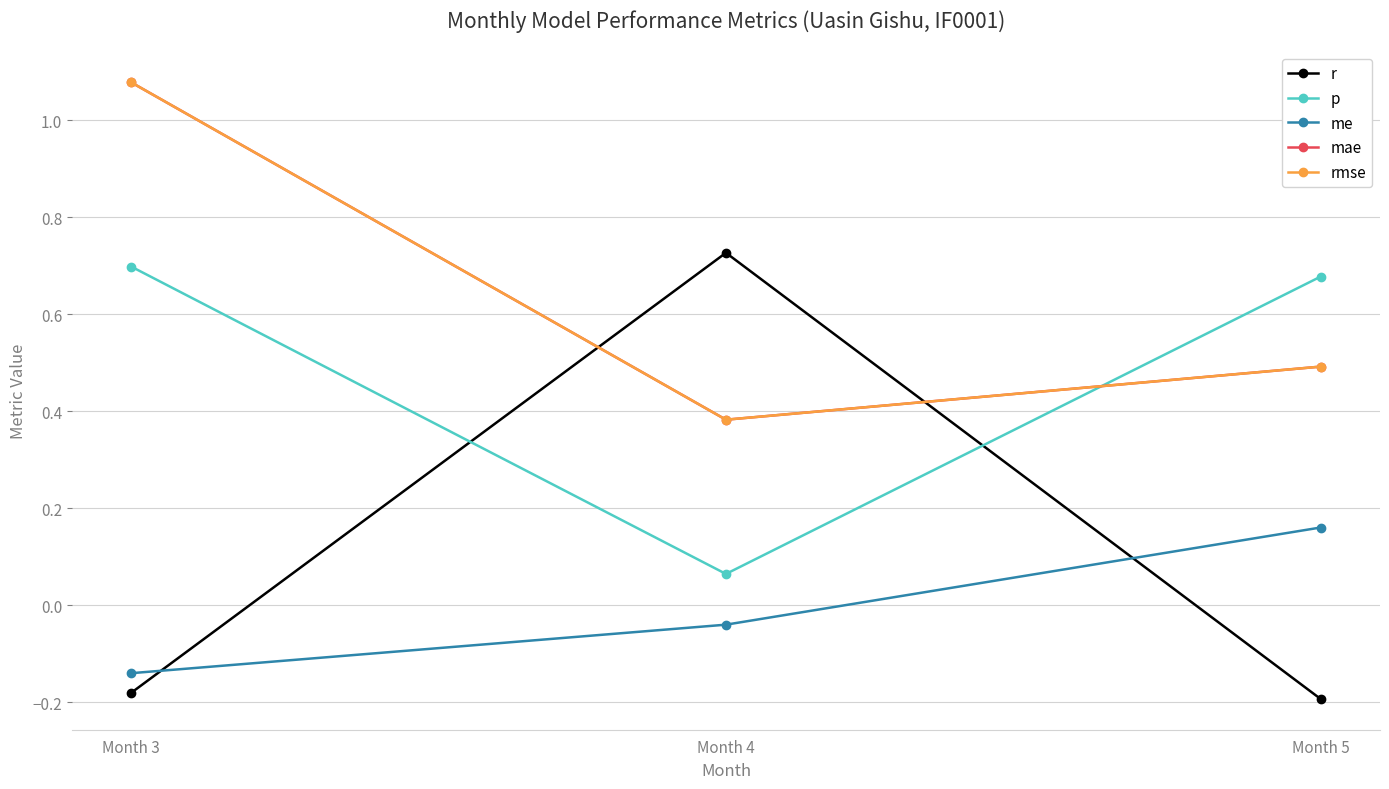

Reading right to left, list all the values displayed in this chart.

r: Month 5=-0.2	Month 4=0.7	Month 3=-0.2
p: Month 5=0.7	Month 4=0.1	Month 3=0.7
me: Month 5=0.2	Month 4=-0.0	Month 3=-0.1
mae: Month 5=0.5	Month 4=0.4	Month 3=1.1
rmse: Month 5=0.5	Month 4=0.4	Month 3=1.1